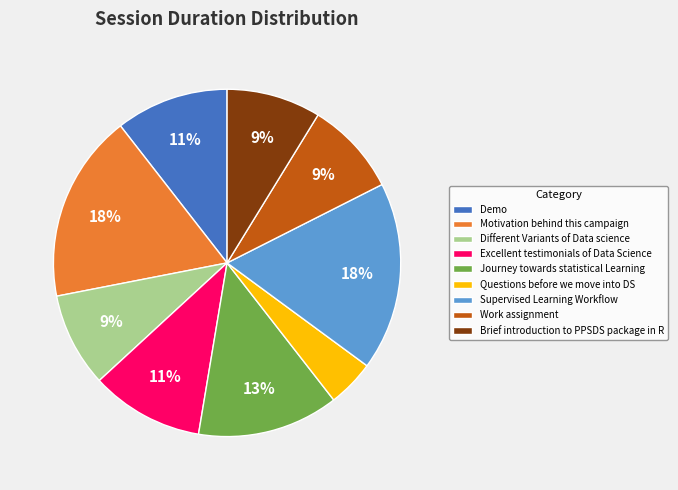

To the nearest percent, what percentage of the pie is Journey towards statistical Learning?

13%